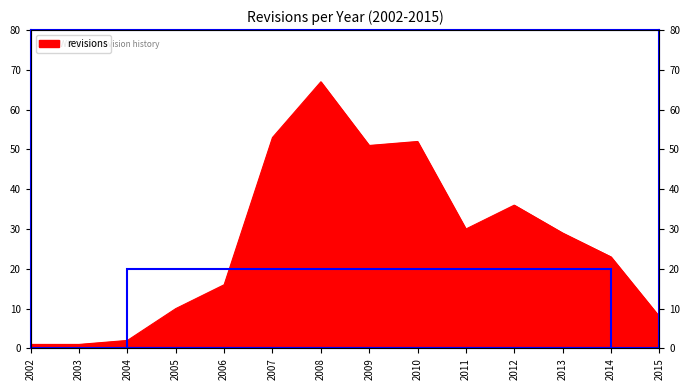

What is the sum of the values at 2002 and 2006?

17